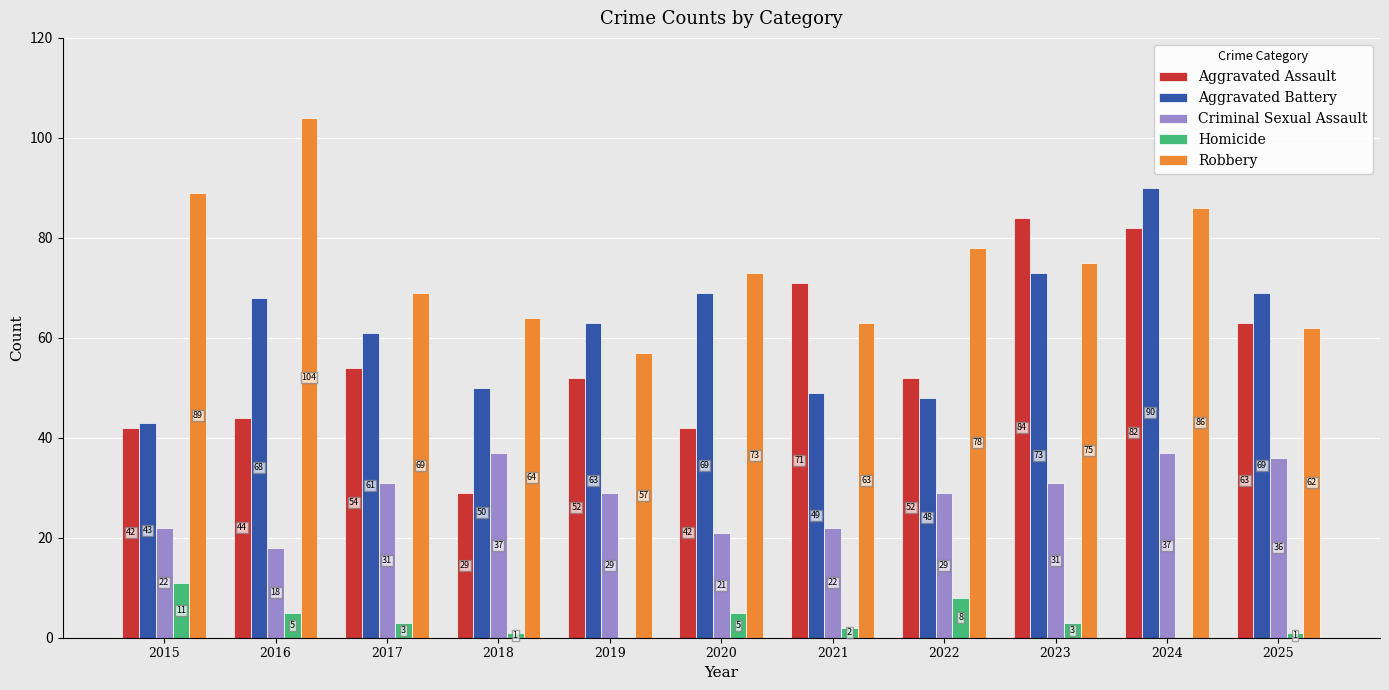

Reading left to right, what are all the values shown in this chart?

Aggravated Assault: 2015=42	2016=44	2017=54	2018=29	2019=52	2020=42	2021=71	2022=52	2023=84	2024=82	2025=63
Aggravated Battery: 2015=43	2016=68	2017=61	2018=50	2019=63	2020=69	2021=49	2022=48	2023=73	2024=90	2025=69
Criminal Sexual Assault: 2015=22	2016=18	2017=31	2018=37	2019=29	2020=21	2021=22	2022=29	2023=31	2024=37	2025=36
Homicide: 2015=11	2016=5	2017=3	2018=1	2019=0	2020=5	2021=2	2022=8	2023=3	2024=0	2025=1
Robbery: 2015=89	2016=104	2017=69	2018=64	2019=57	2020=73	2021=63	2022=78	2023=75	2024=86	2025=62